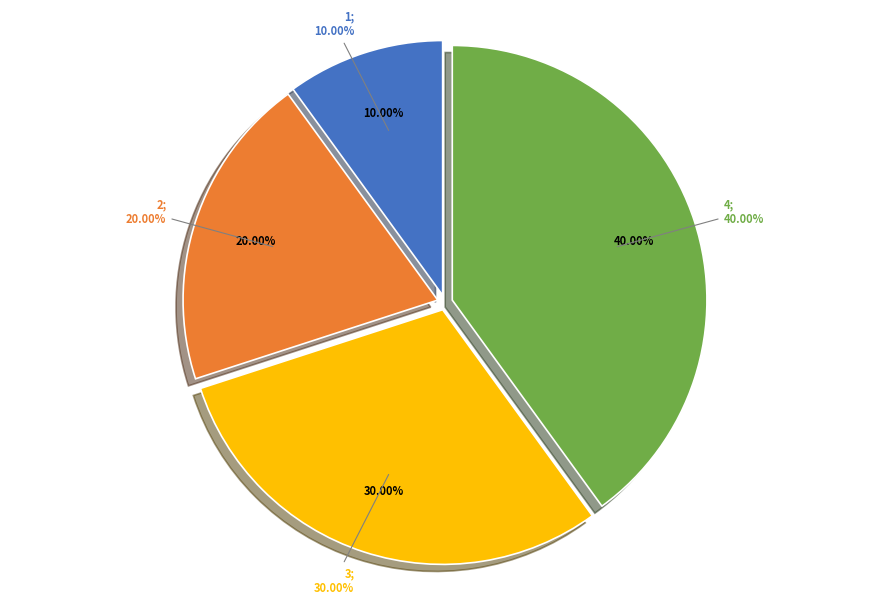

What percentage is the 3 slice, to the nearest percent?

30%